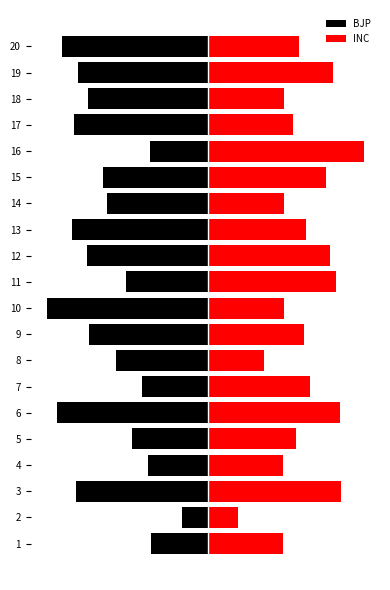

What is the highest value of the INC series?

566